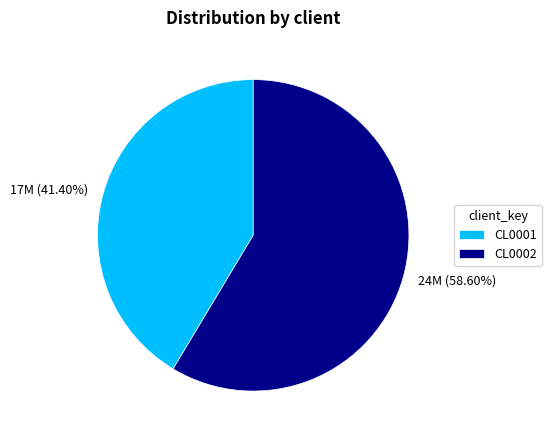

To the nearest percent, what portion does CL0002 represent?

59%